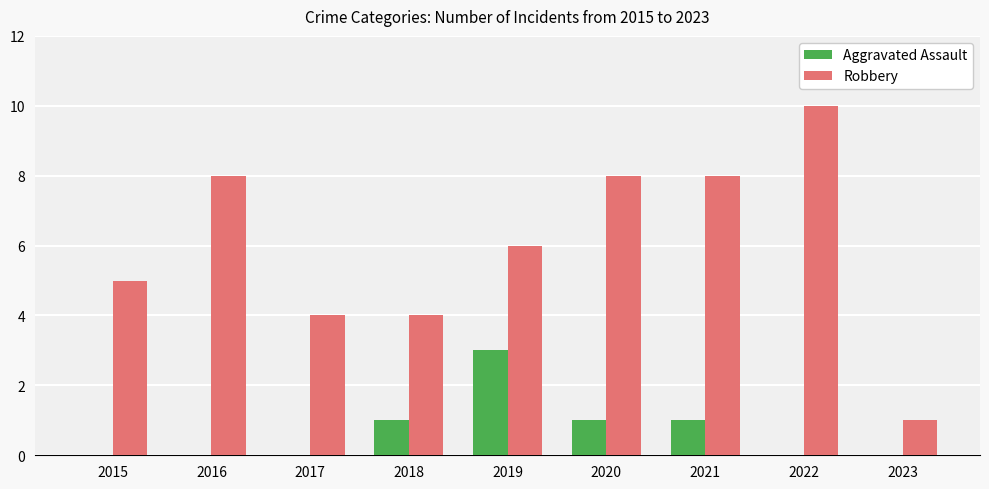

True or false: Aggravated Assault has a value of 0 at 2021.

False